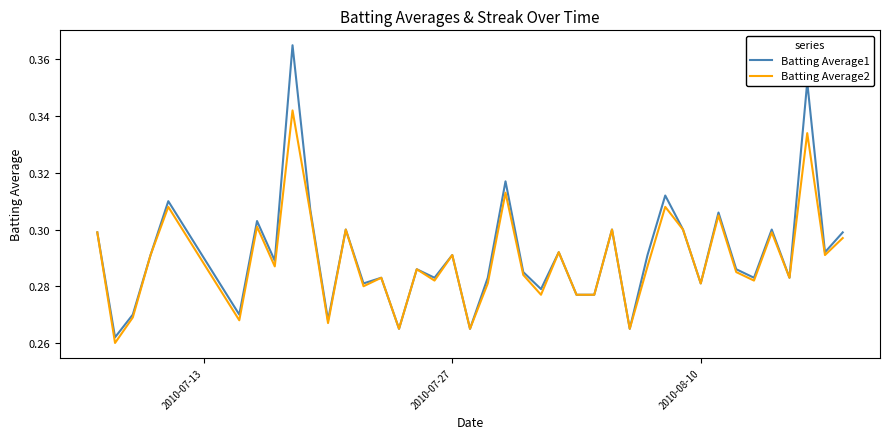

Rank the series by their maximum value, from highest to lowest.

Batting Average1, Batting Average2